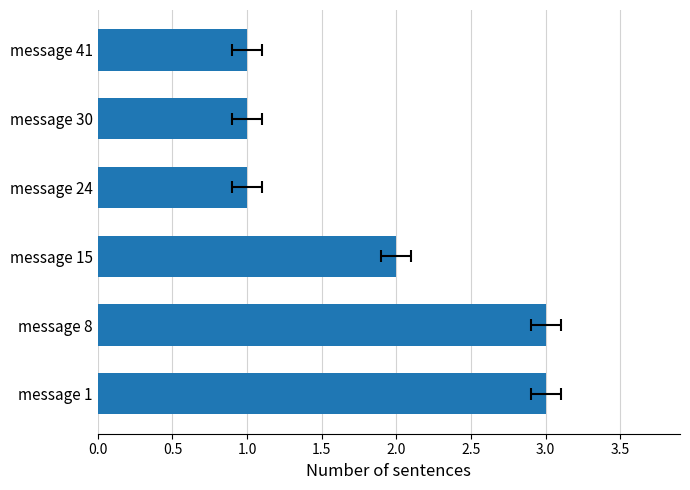

Between message 24 and message 15, which is larger?

message 15